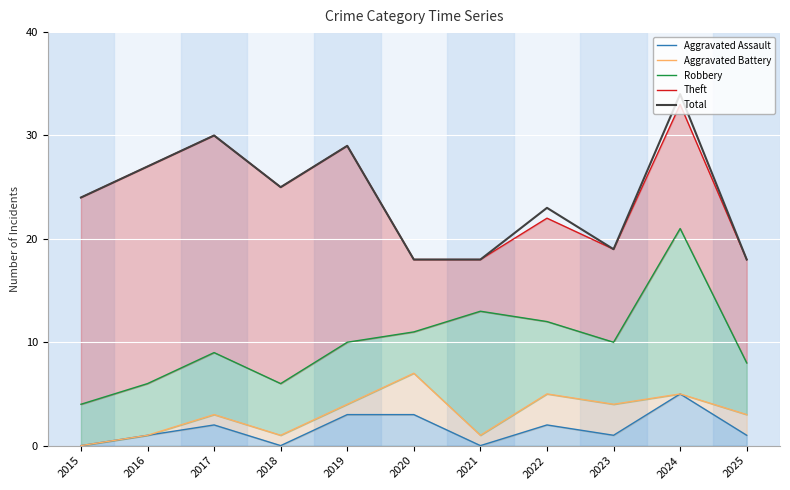

Reading right to left, list all the values displayed in this chart.

Aggravated Assault: 1	5	1	2	0	3	3	0	2	1	0
Aggravated Battery: 3	5	4	5	1	7	4	1	3	1	0
Robbery: 8	21	10	12	13	11	10	6	9	6	4
Theft: 18	33	19	22	18	18	29	25	30	27	24
Total: 18	34	19	23	18	18	29	25	30	27	24